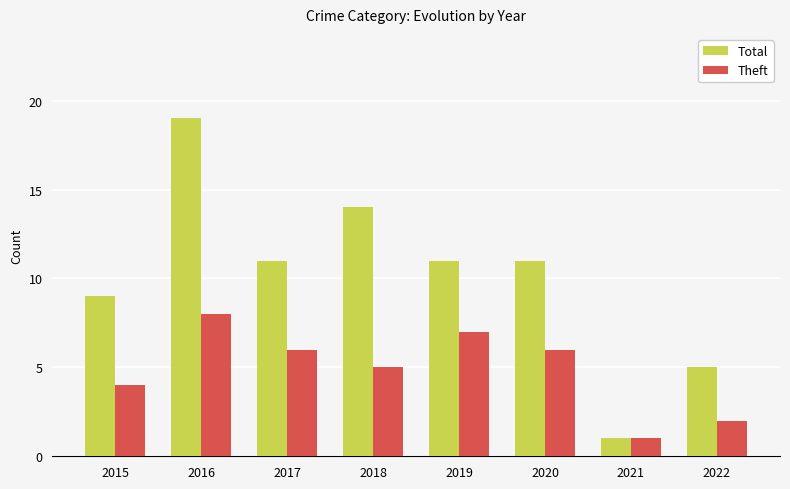

Which category has the highest value in the Theft series?

2016